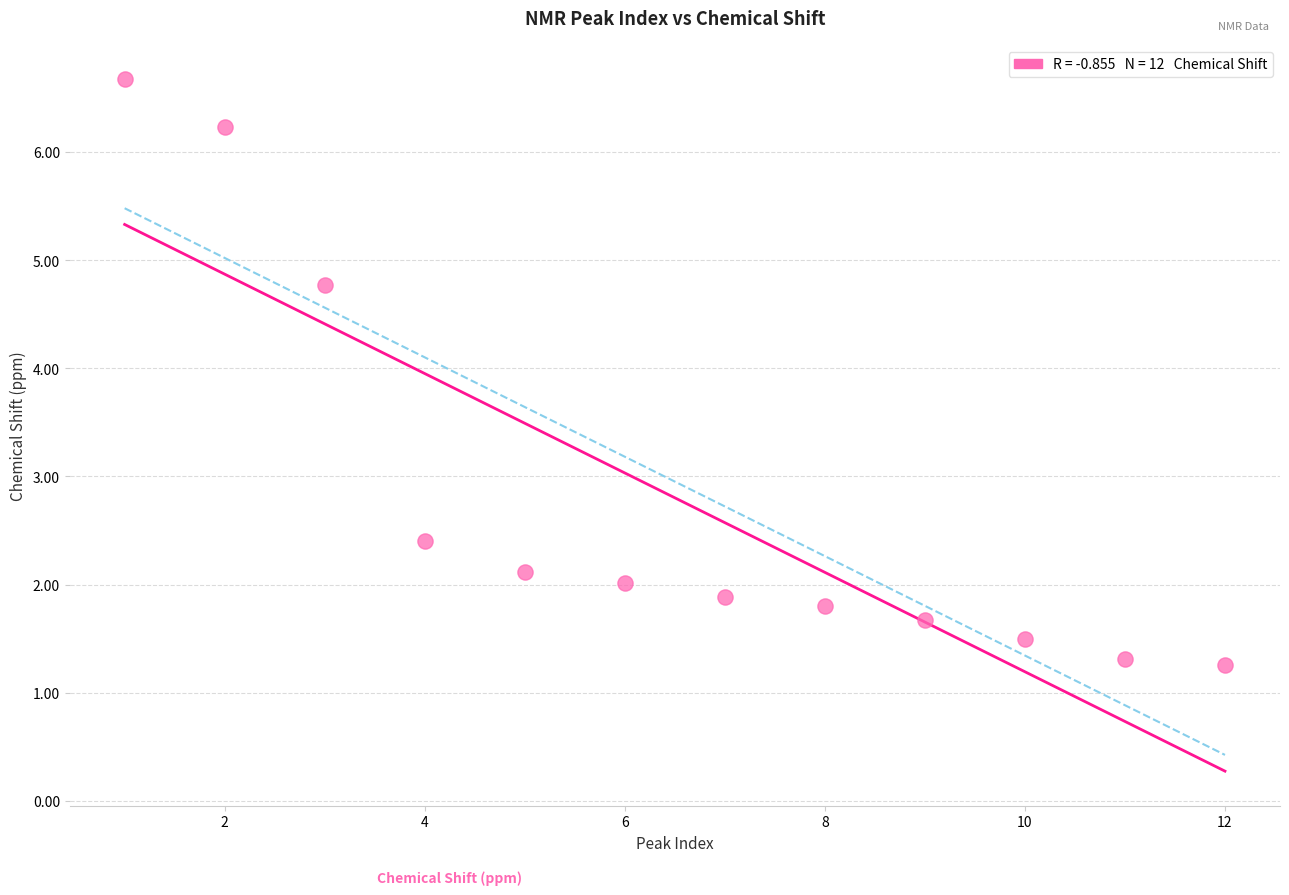

What is the range of X values (max minus min)?

11.0